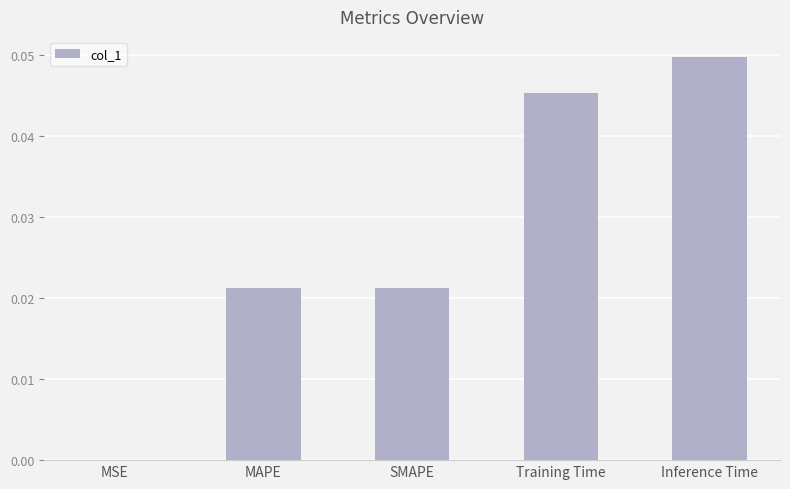

True or false: the data shows 0.0 at Training Time.

True